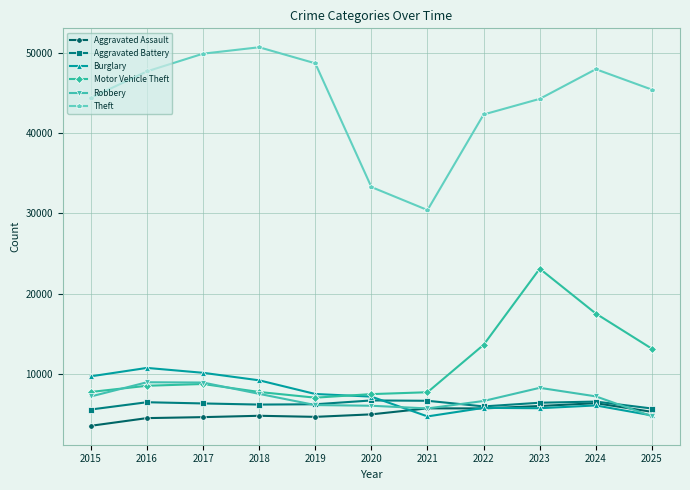

How many interior local peaks does the Theft series have?

2